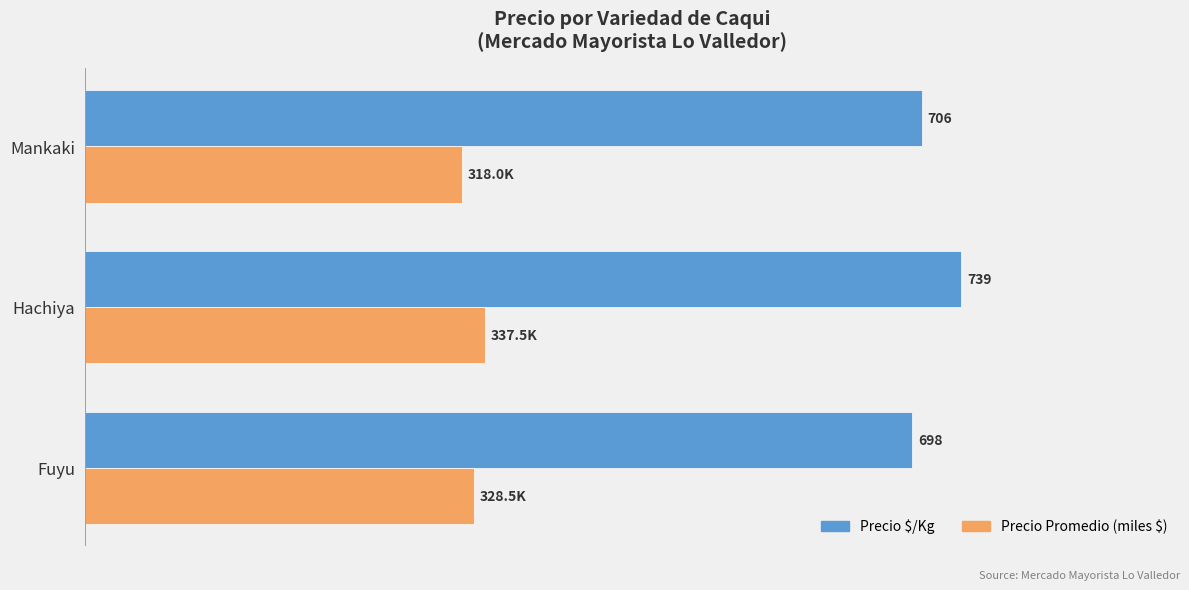

At which label is Precio $/Kg closest to 718?

Mankaki